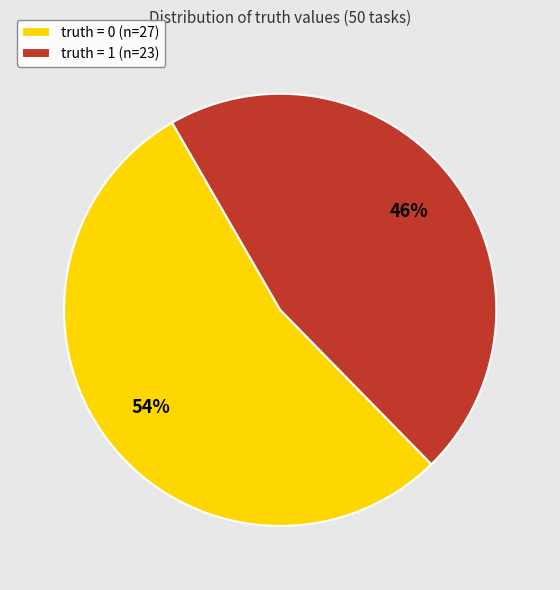

The truth = 1 (n=23) slice represents 53% of the pie. True or false?

False